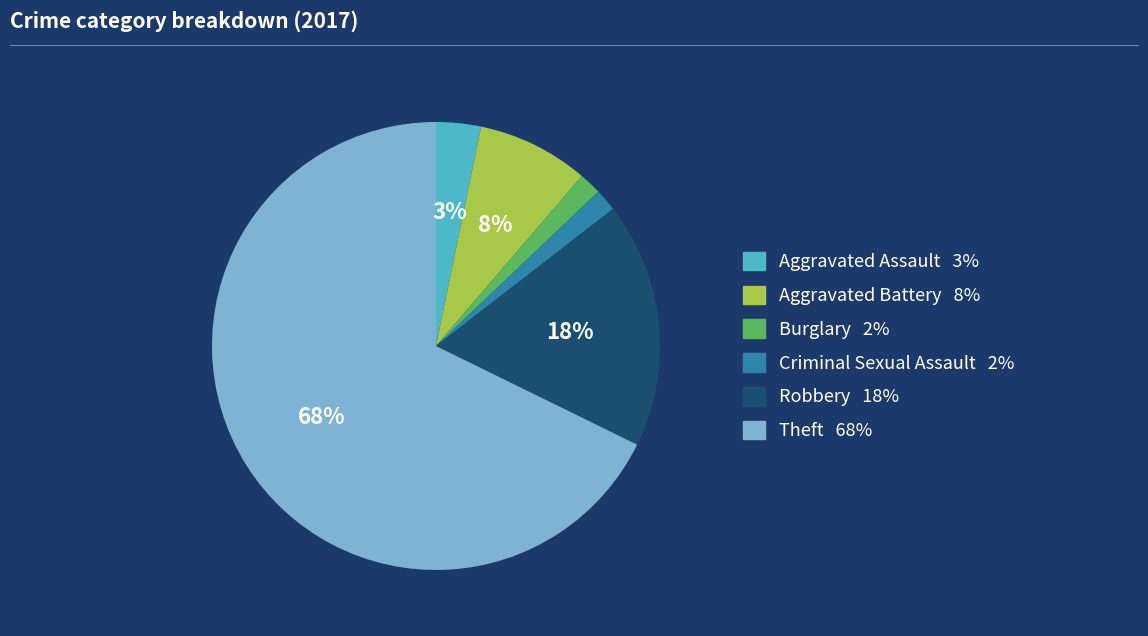

To the nearest percent, what is the average slice percentage?

17%